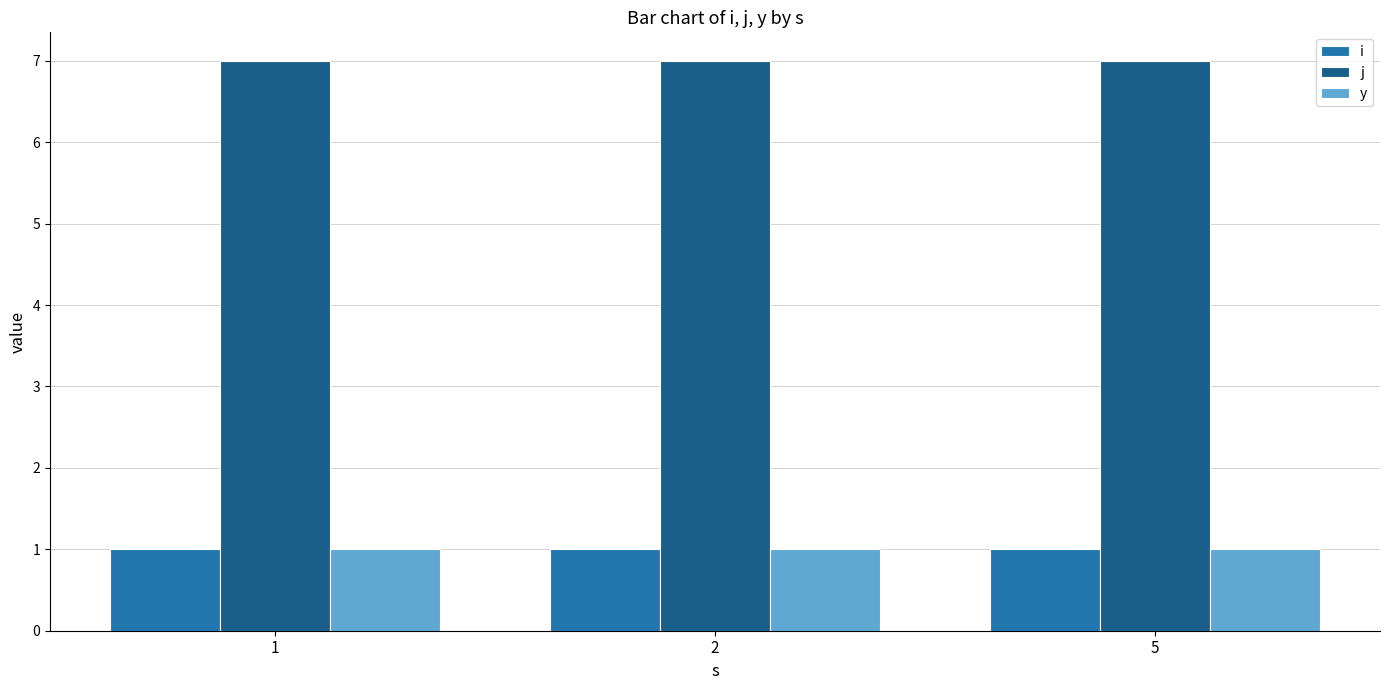

What is the spread (max minus min) of values at 2?

6